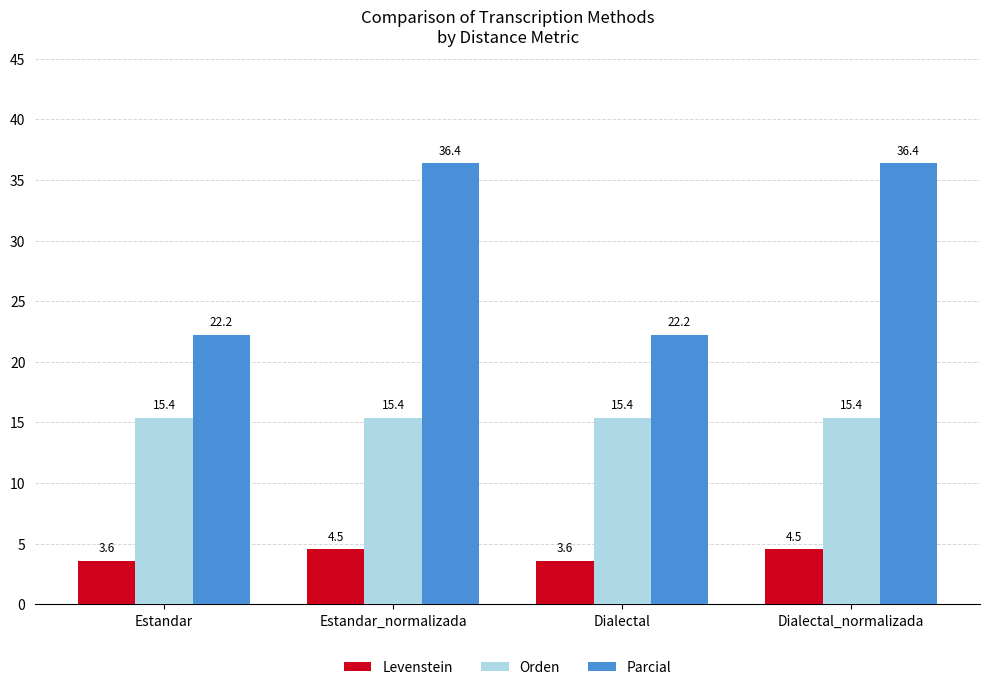

Between Dialectal and Dialectal_normalizada, which series saw the biggest shift?

Parcial